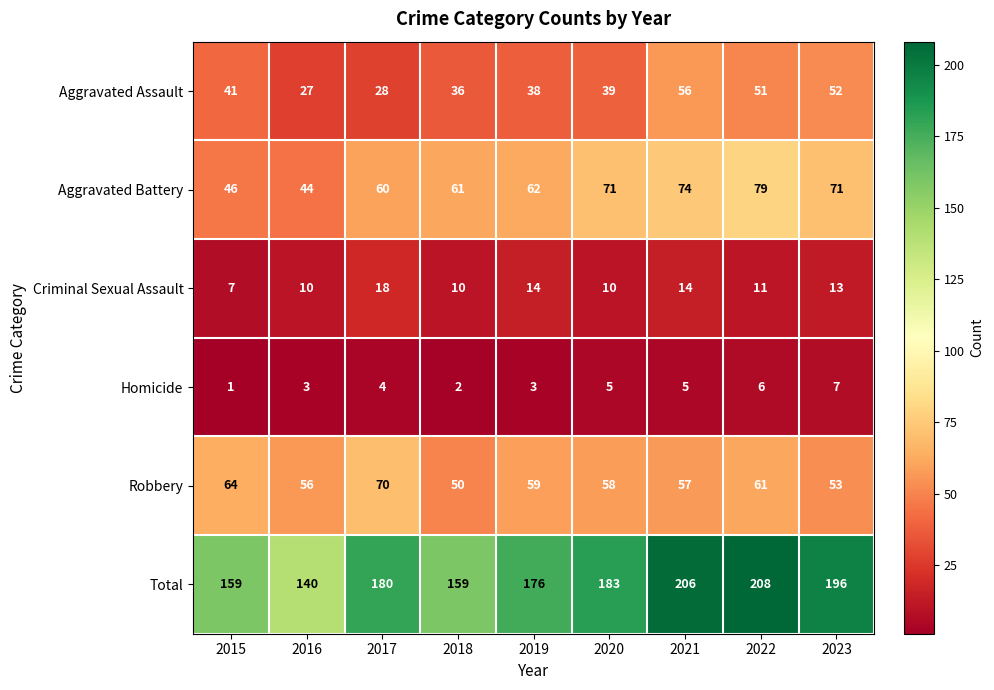

The Robbery series shows 35 at 2021. True or false?

False